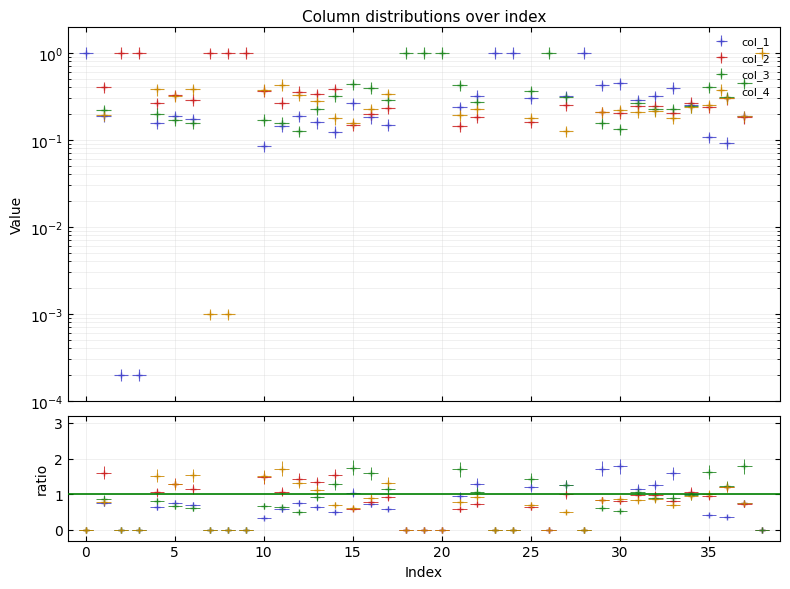

True or false: col_4 and col_3 intersect in this chart.

True